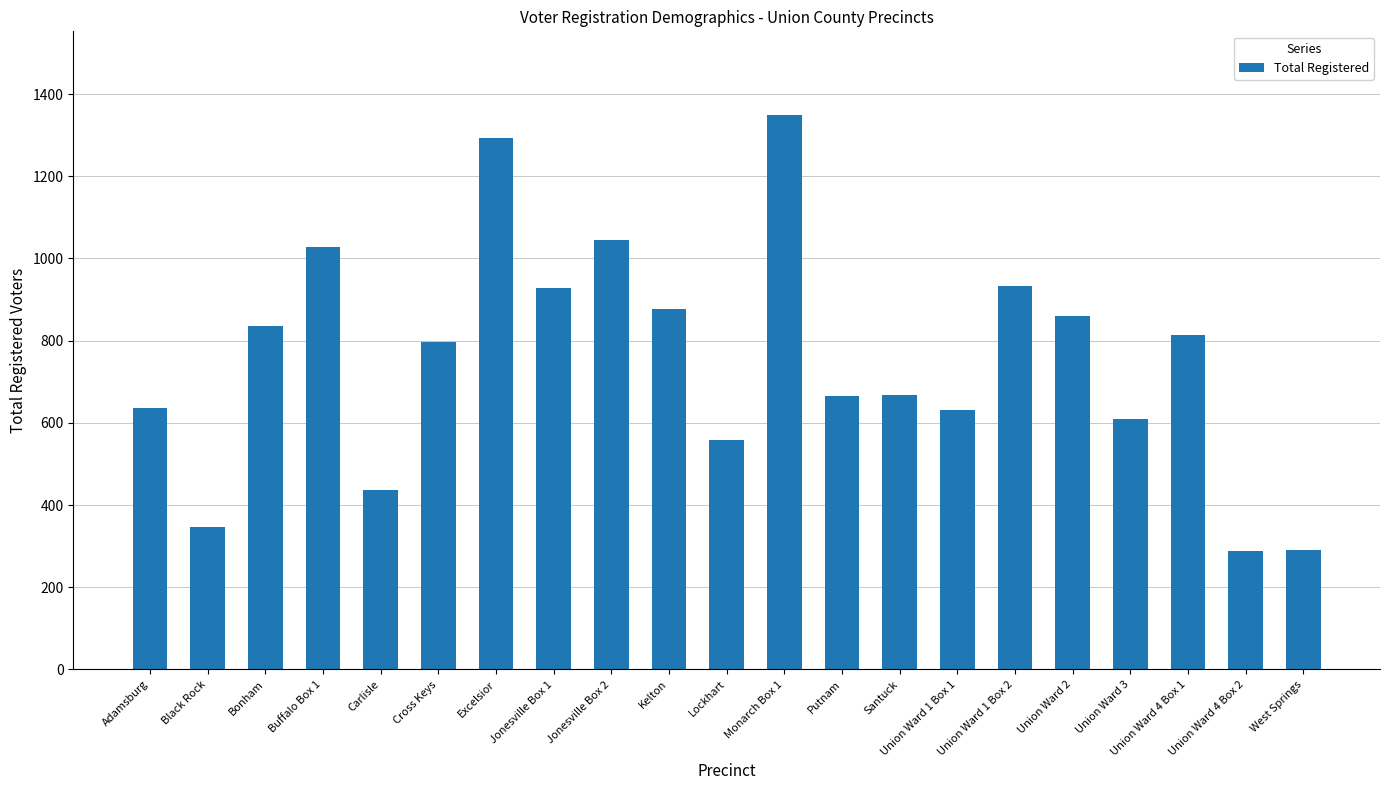

What is the average value?

757